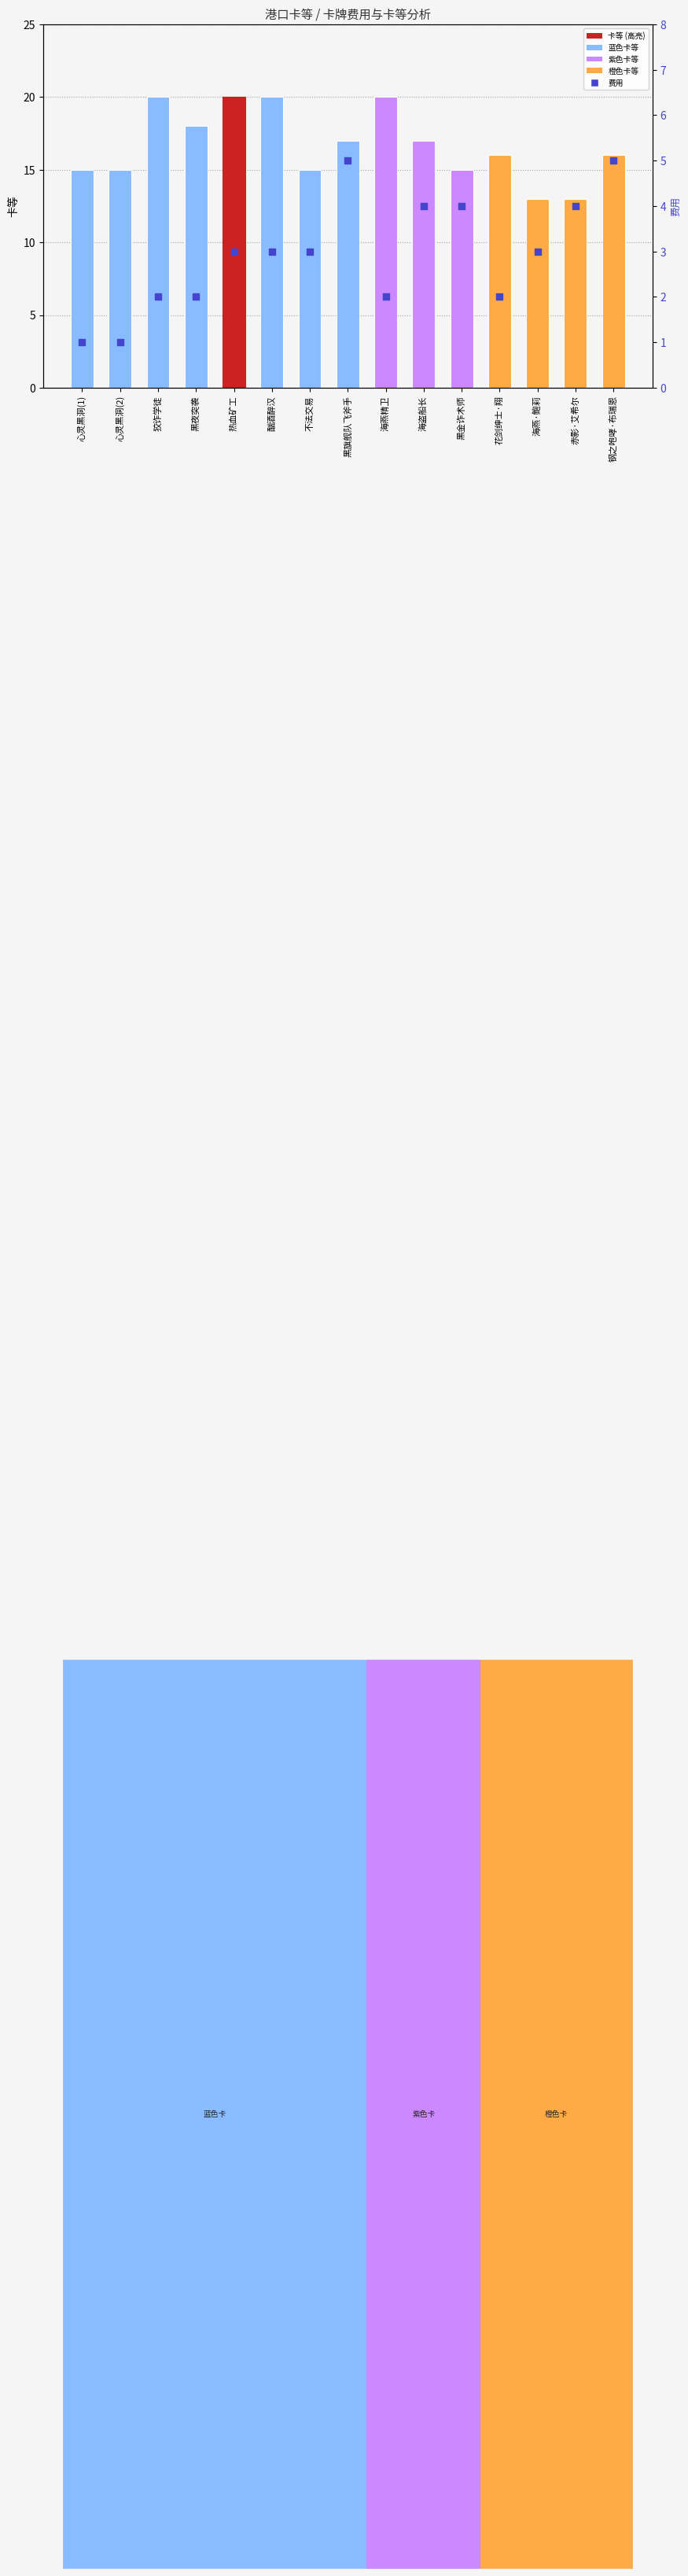

At which category is the sum across all series the highest?

热血矿工